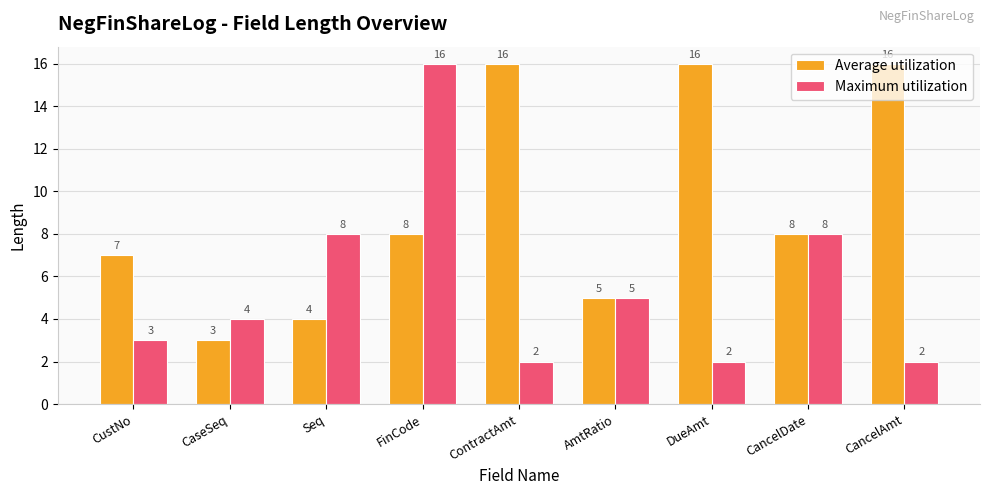

What is the approximate value of Average utilization at DueAmt?

16